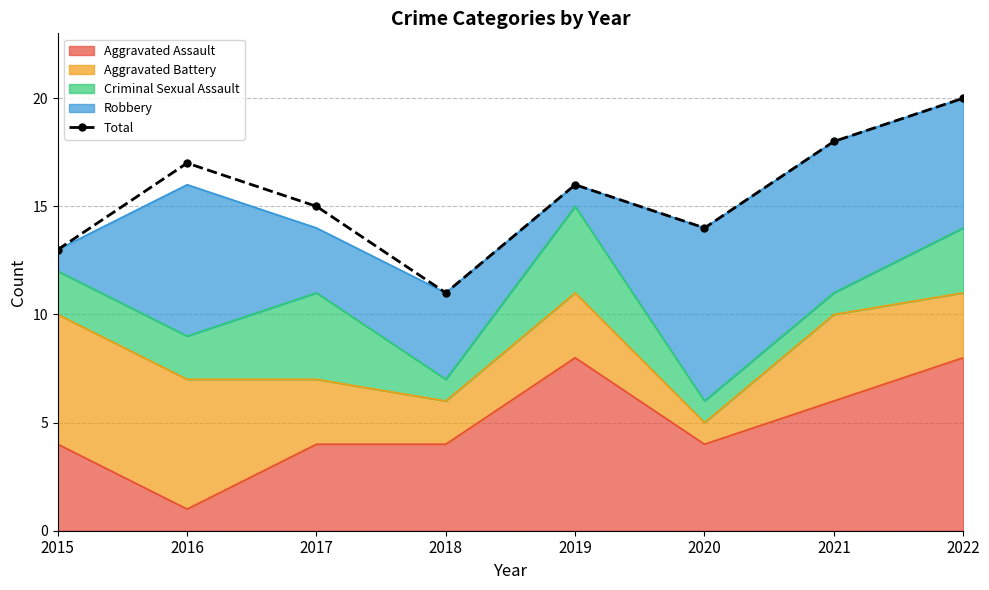

What is the difference between the maximum and minimum values?

9